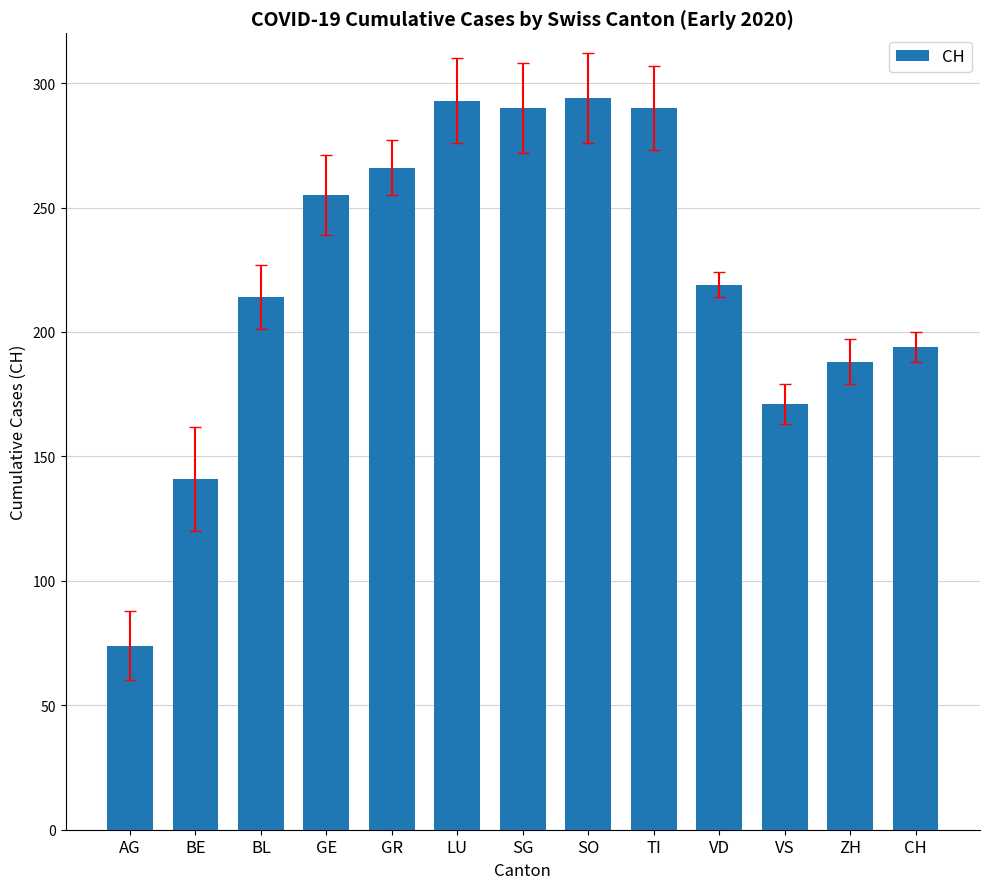

Which has a higher value, BL or TI?

TI